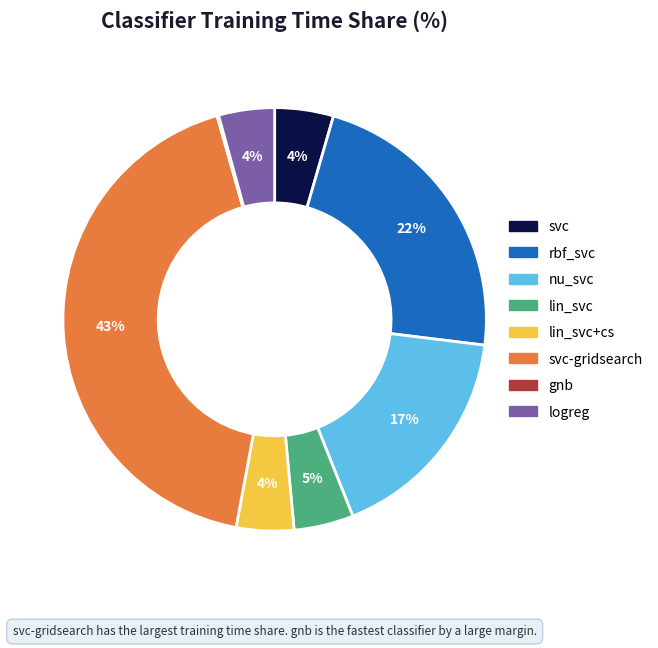

Is there any slice that represents more than half of the pie?

No